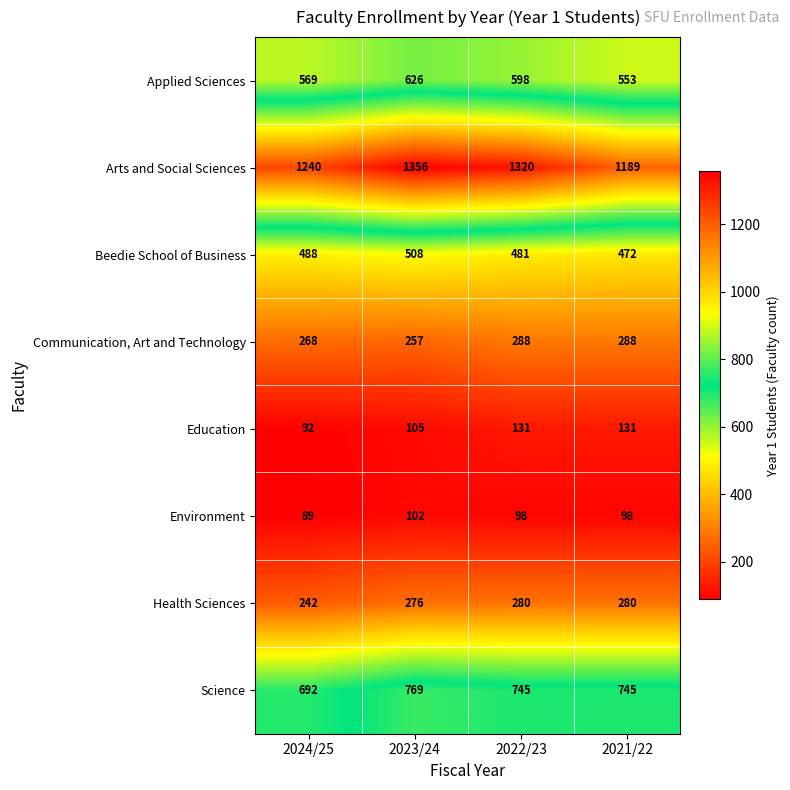

Between 2024/25 and 2021/22, which series saw the biggest shift?

Science